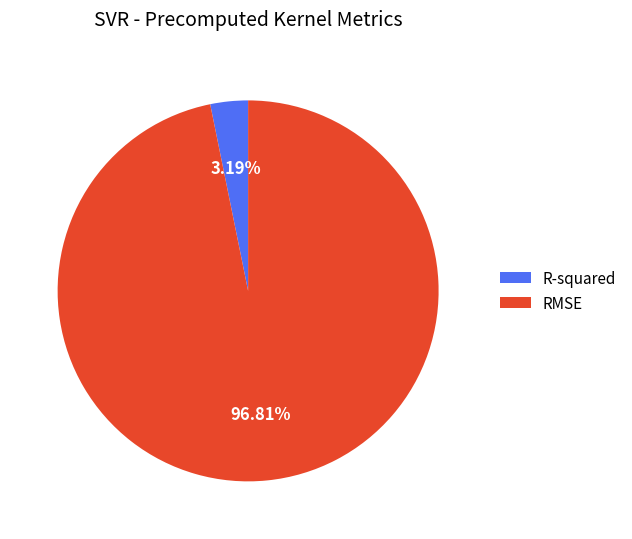

Does R-squared represent more than half of the total?

No